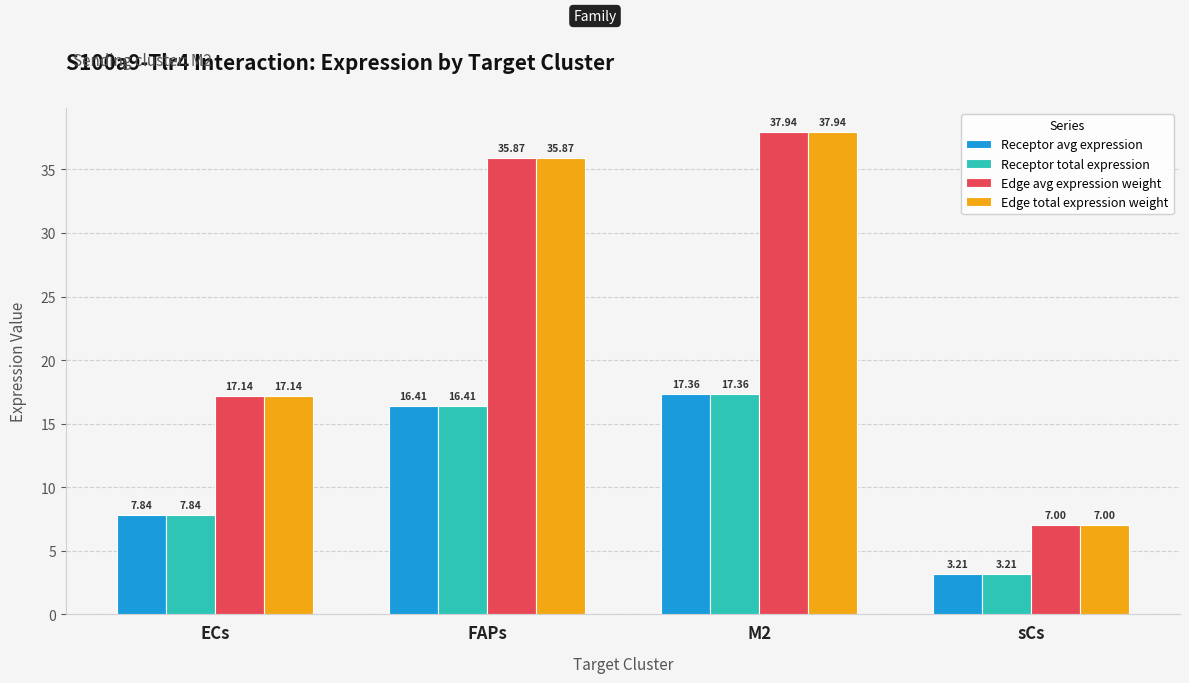

At which category is the sum across all series the highest?

M2